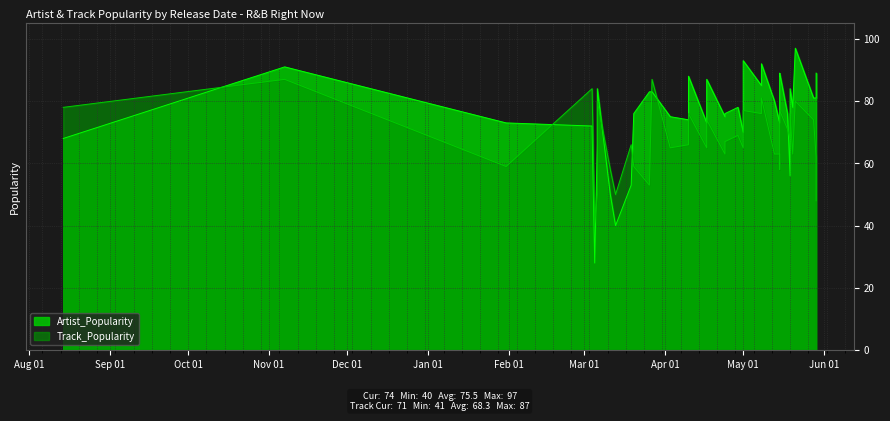

True or false: Artist_Popularity has more than 0 interior local peaks.

True